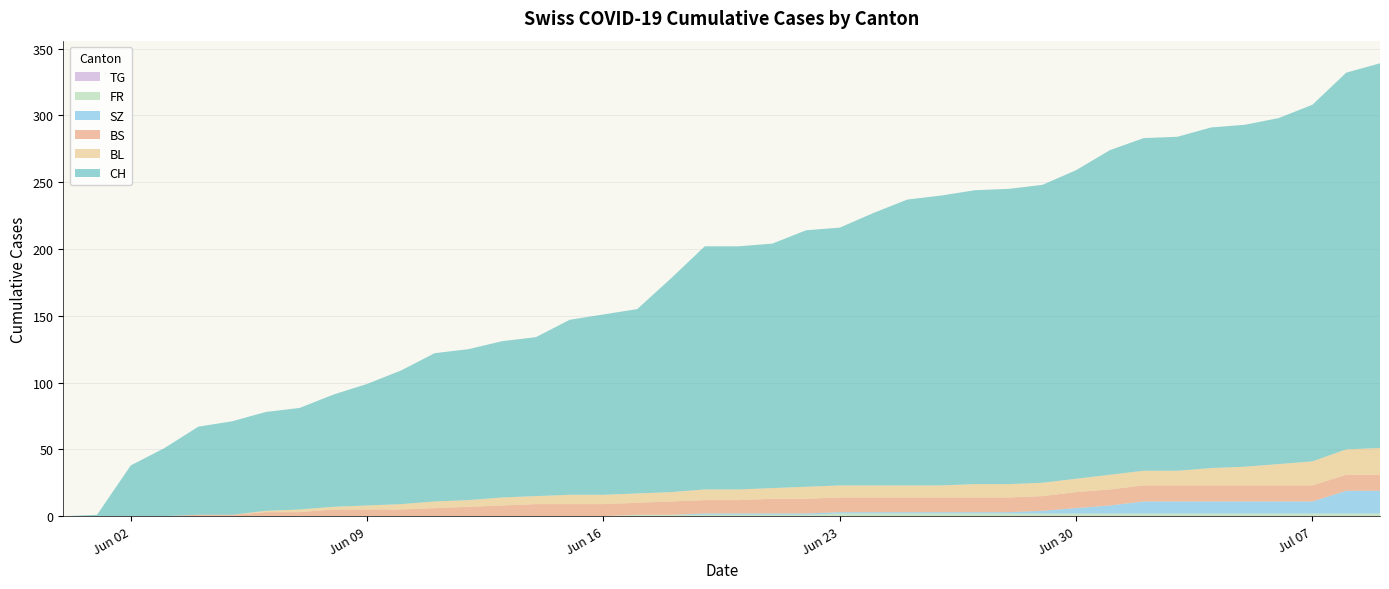

Reading left to right, extract all data points from this chart.

CH: 0	1	38	51	66	70	74	76	84	91	100	111	113	117	119	131	135	138	160	182	182	183	192	193	204	214	217	220	221	223	231	243	249	250	255	256	259	267	282	288
BL: 0	0	0	0	0	0	1	2	2	3	4	5	5	6	6	7	7	7	7	8	8	8	9	9	9	9	9	10	10	10	10	11	11	11	13	14	16	18	19	20
BS: 0	0	0	0	1	1	3	3	5	5	5	6	7	8	9	9	9	9	10	10	10	11	11	11	11	11	11	11	11	11	12	12	12	12	12	12	12	12	12	12
SZ: 0	0	0	0	0	0	0	0	0	0	0	0	0	0	0	0	0	0	0	1	1	1	1	1	1	1	1	1	1	2	4	6	9	9	9	9	9	9	17	17
FR: 0	0	0	0	0	0	0	0	0	0	0	0	0	0	0	0	0	1	1	1	1	1	1	2	2	2	2	2	2	2	2	2	2	2	2	2	2	2	2	2
TG: 0	0	0	0	0	0	0	0	0	0	0	0	0	0	0	0	0	0	0	0	0	0	0	0	0	0	0	0	0	0	0	0	0	0	0	0	0	0	0	0